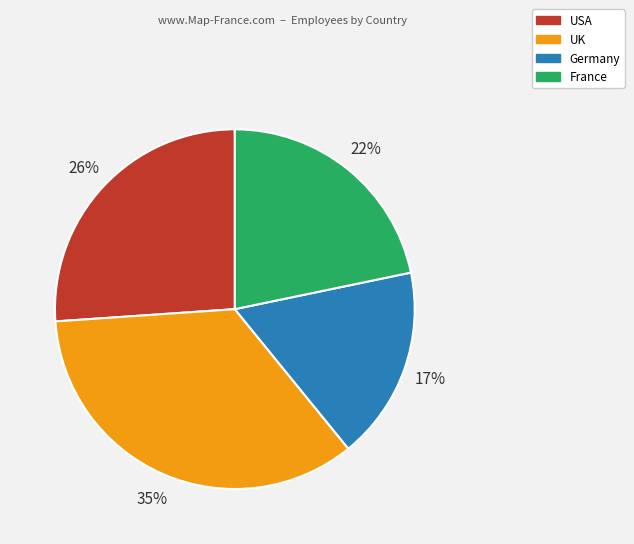

Does France represent more than half of the total?

No